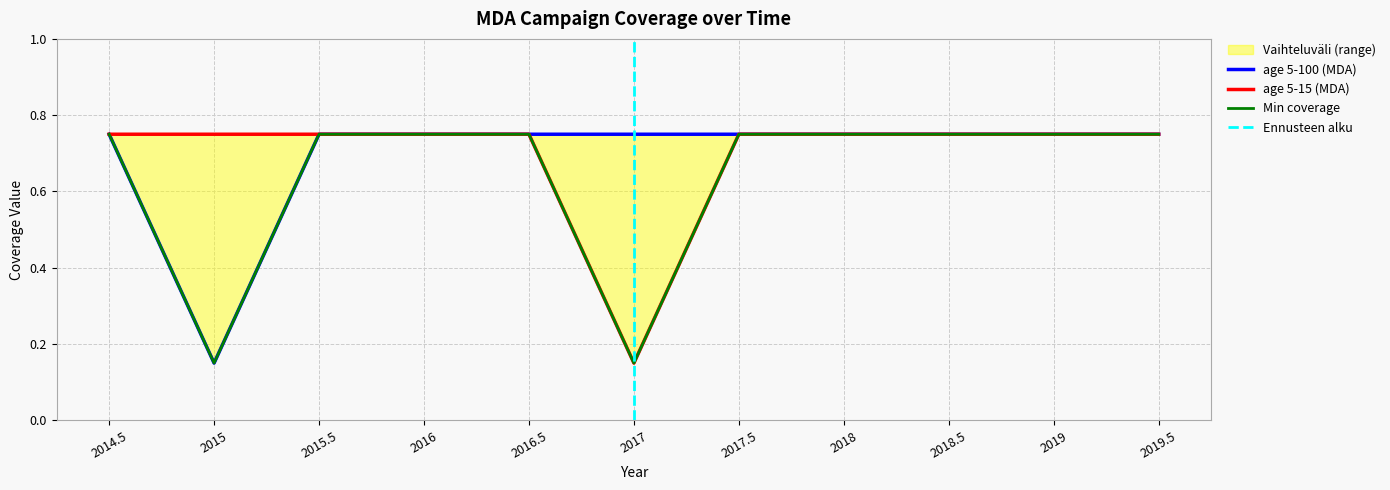

At which label is age 5-100 (MDA) closest to 0?

2015